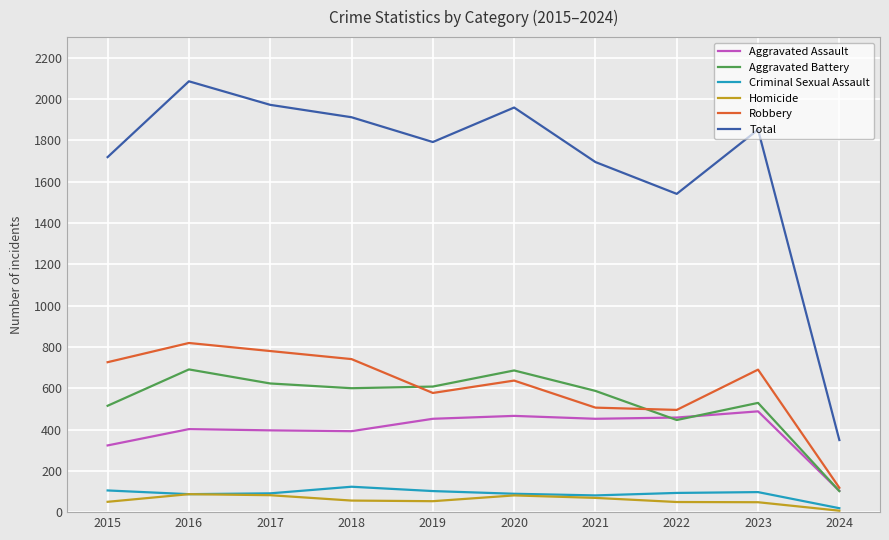

Which label corresponds to the smallest value in the chart?

2024